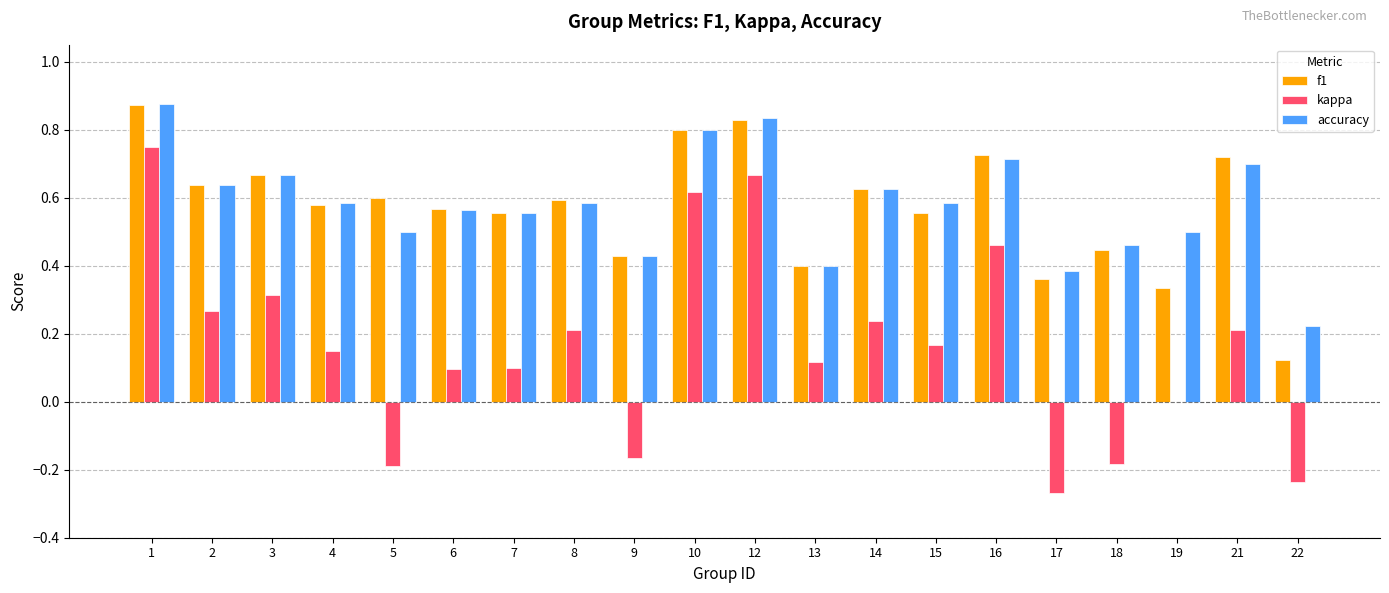

Count the number of categories in the chart.

20